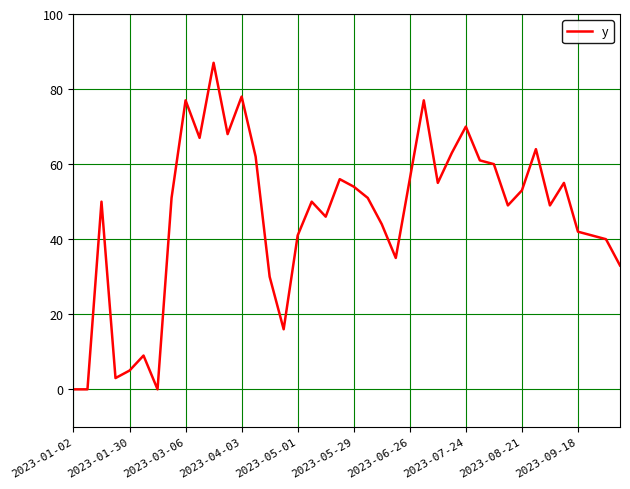

What is the maximum value shown in the chart?

87